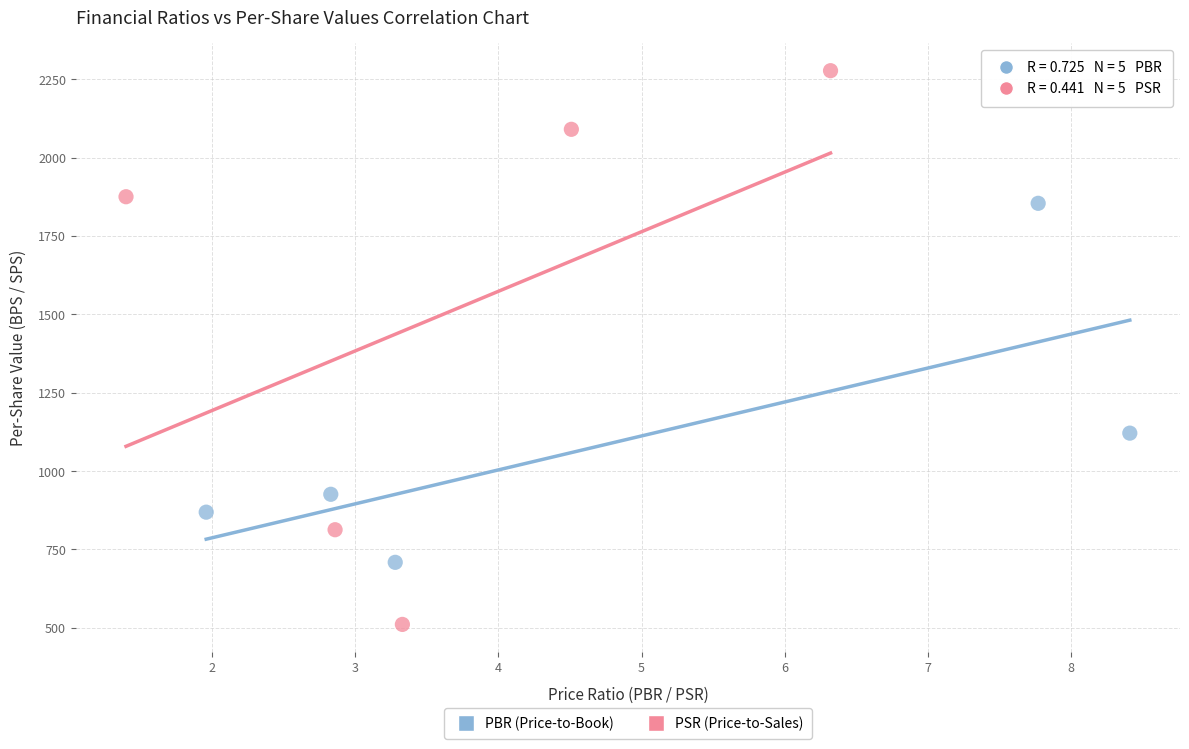

Which series contains the highest Y value?

PSR (Price-to-Sales)